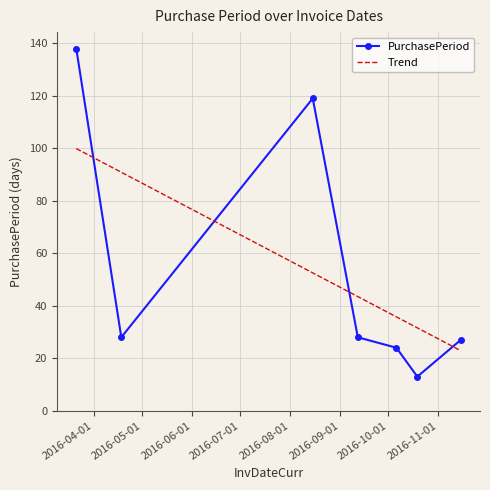

True or false: the data shows 85 at 2016-03-21.

False